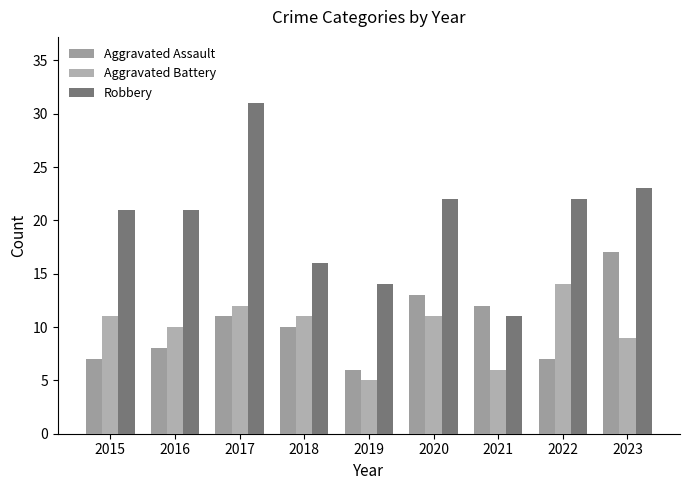

Which series has the largest total across all categories?

Robbery